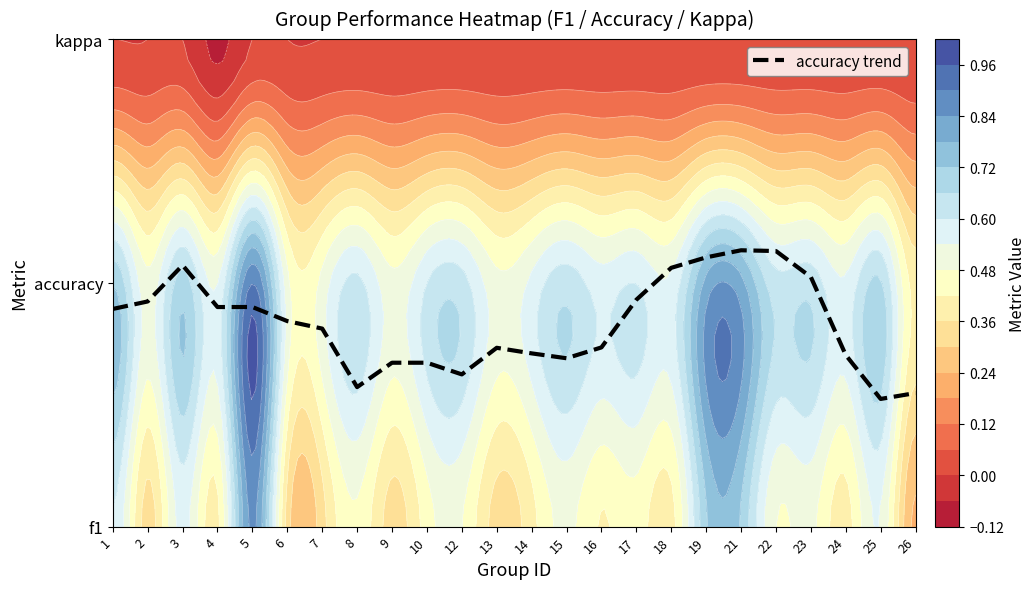

The chart shows a value of 0.5 at 26. True or false?

True